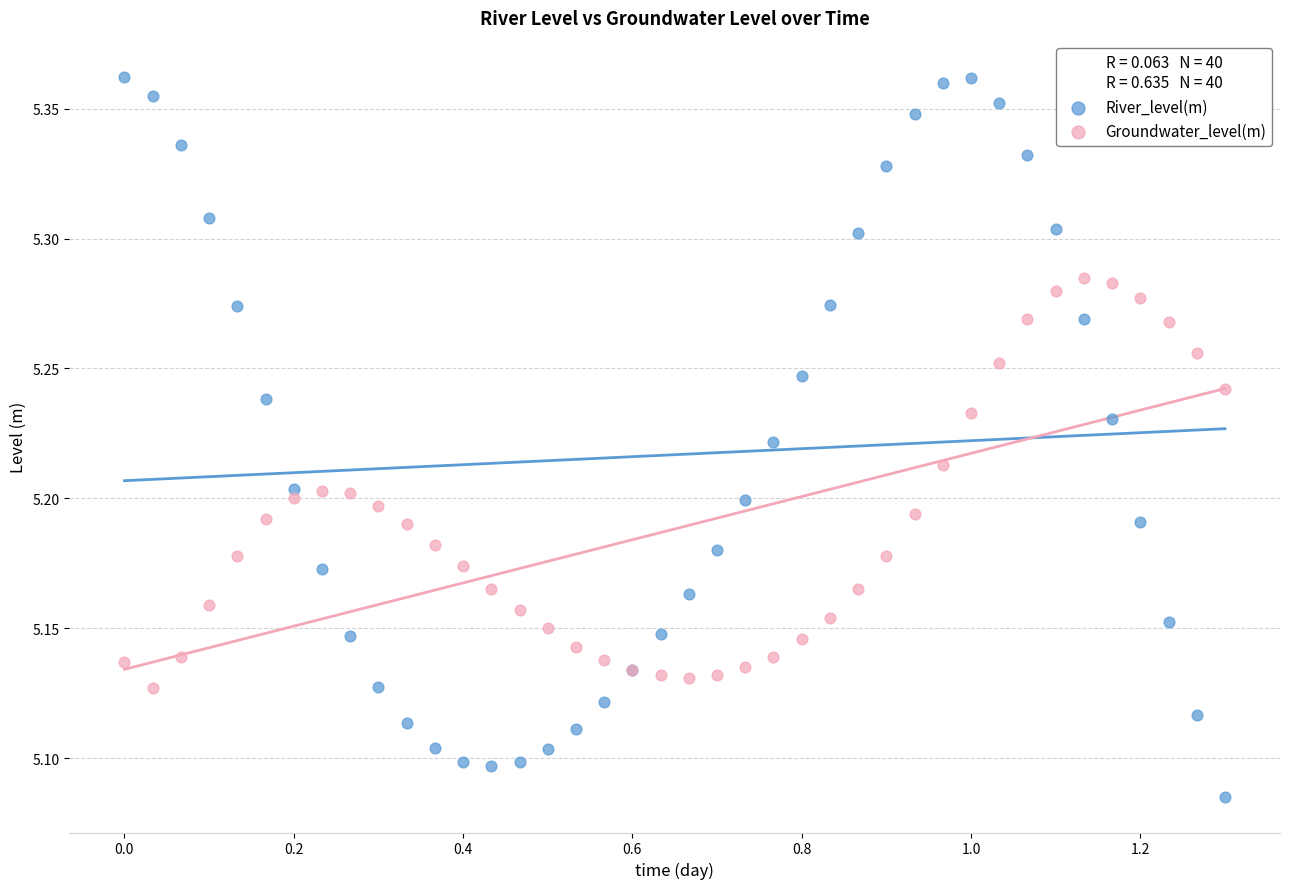

What is the X range (max minus min) for the scatter plot?

1.3